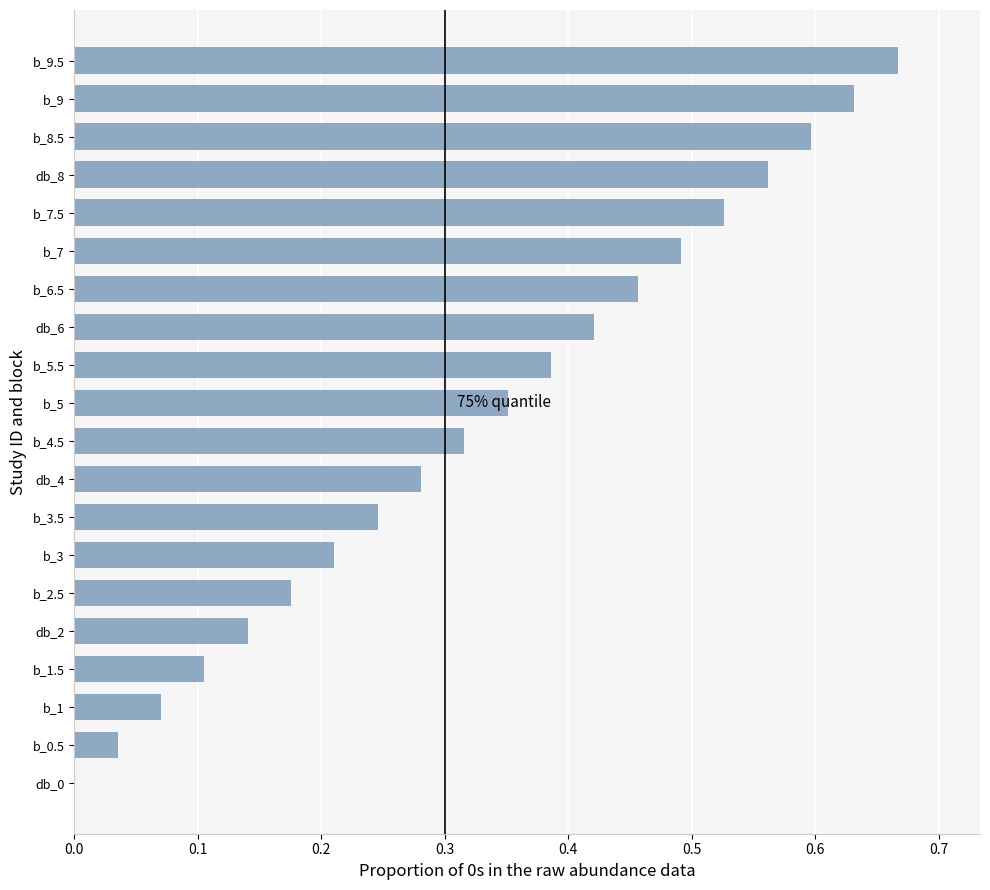

The value at b_0.5 is 0.0. True or false?

True